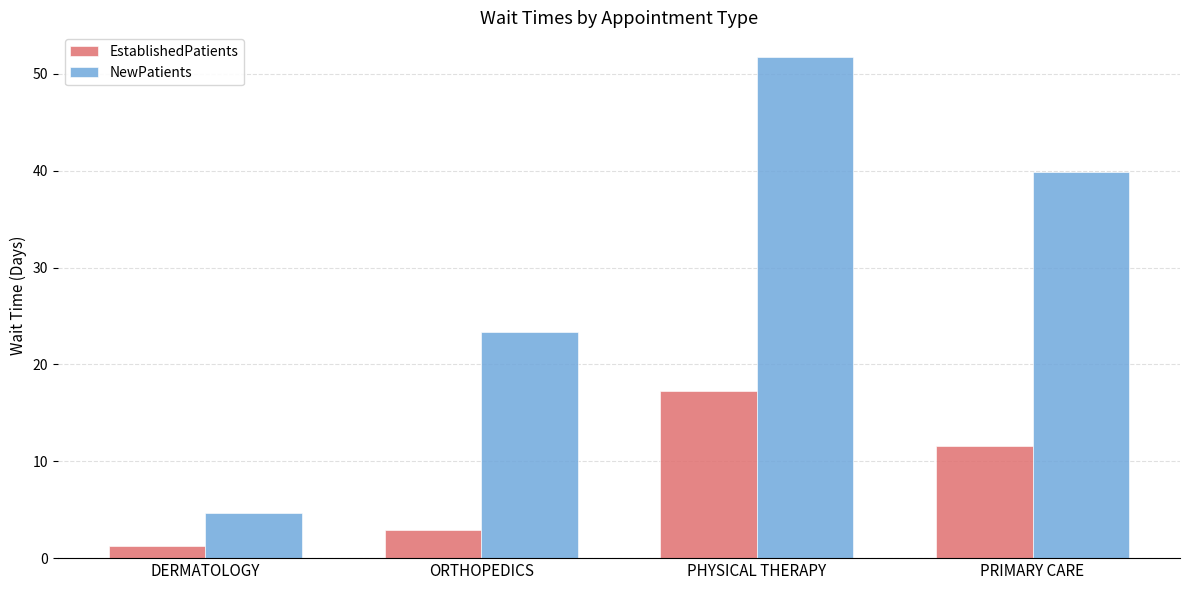

How many values in the EstablishedPatients series are below 11?

2